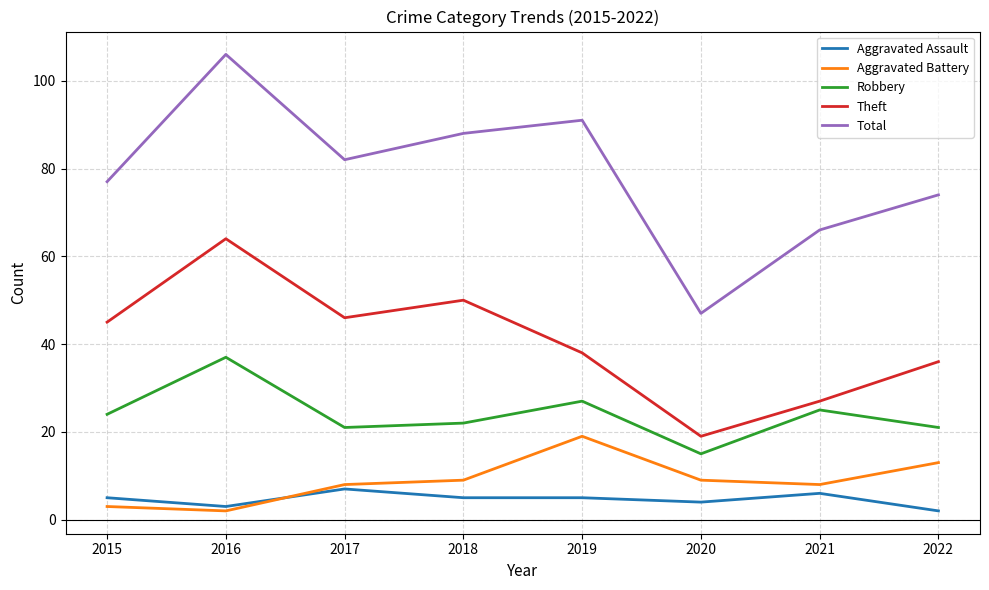

Which series has the largest total across all categories?

Total